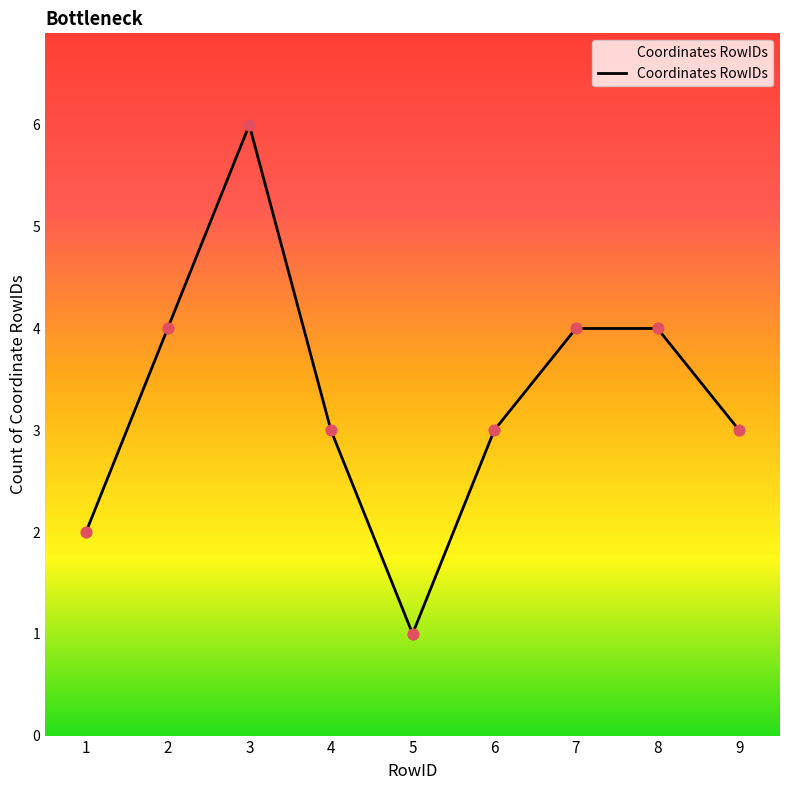

Approximately how many times larger is the value at 3 compared to 7?

1.5